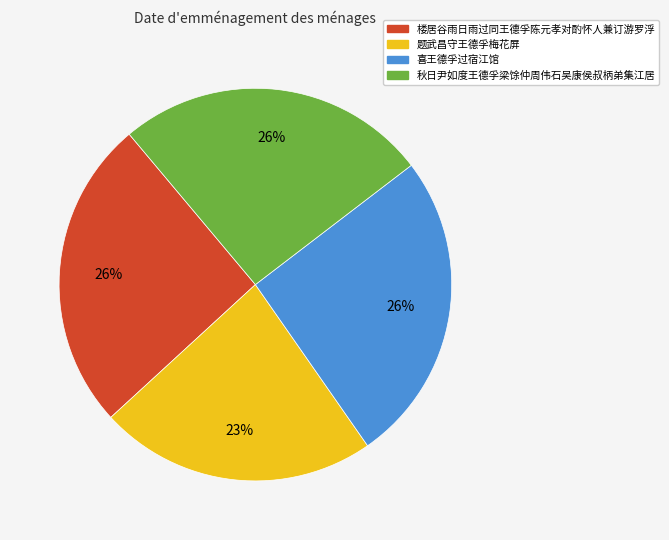

To the nearest percent, what percentage of the pie is 题武昌守王德孚梅花屏?

23%